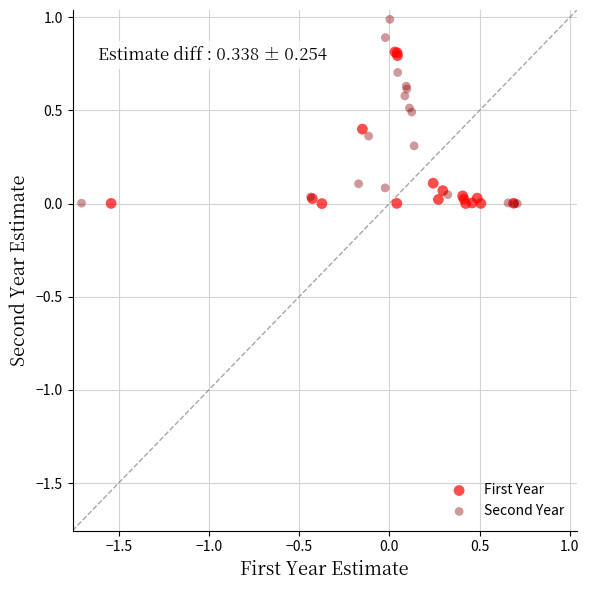

Which series has the largest Y range (max minus min)?

Second Year